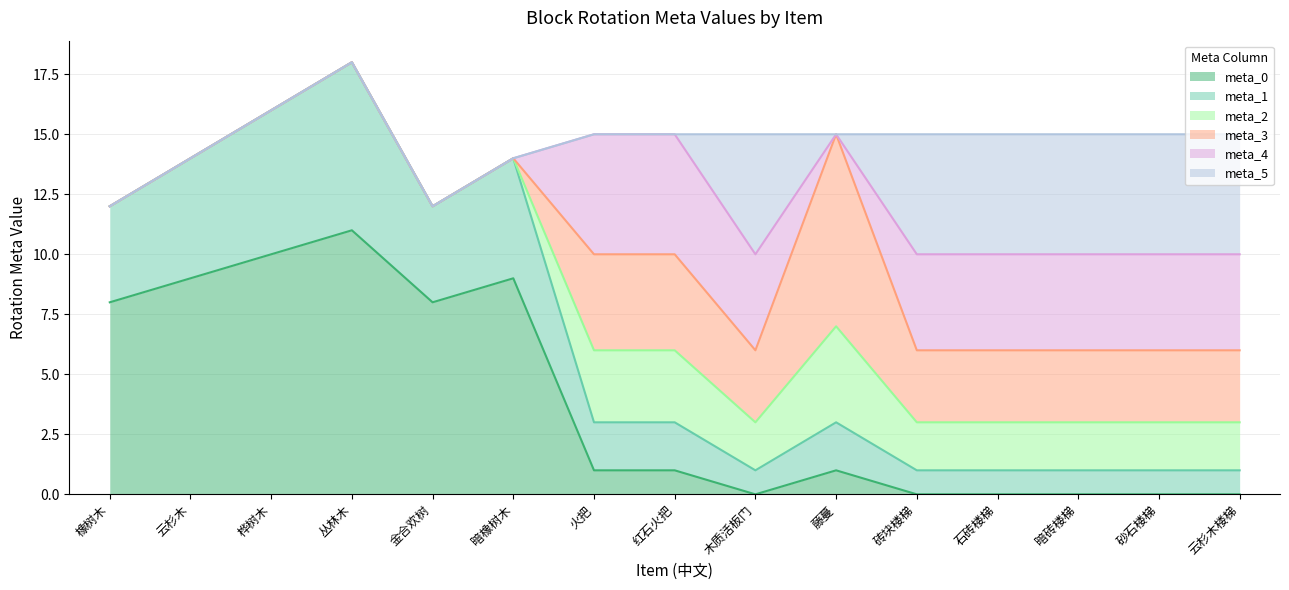

The meta_4 series shows 5 at 木质活板门. True or false?

False